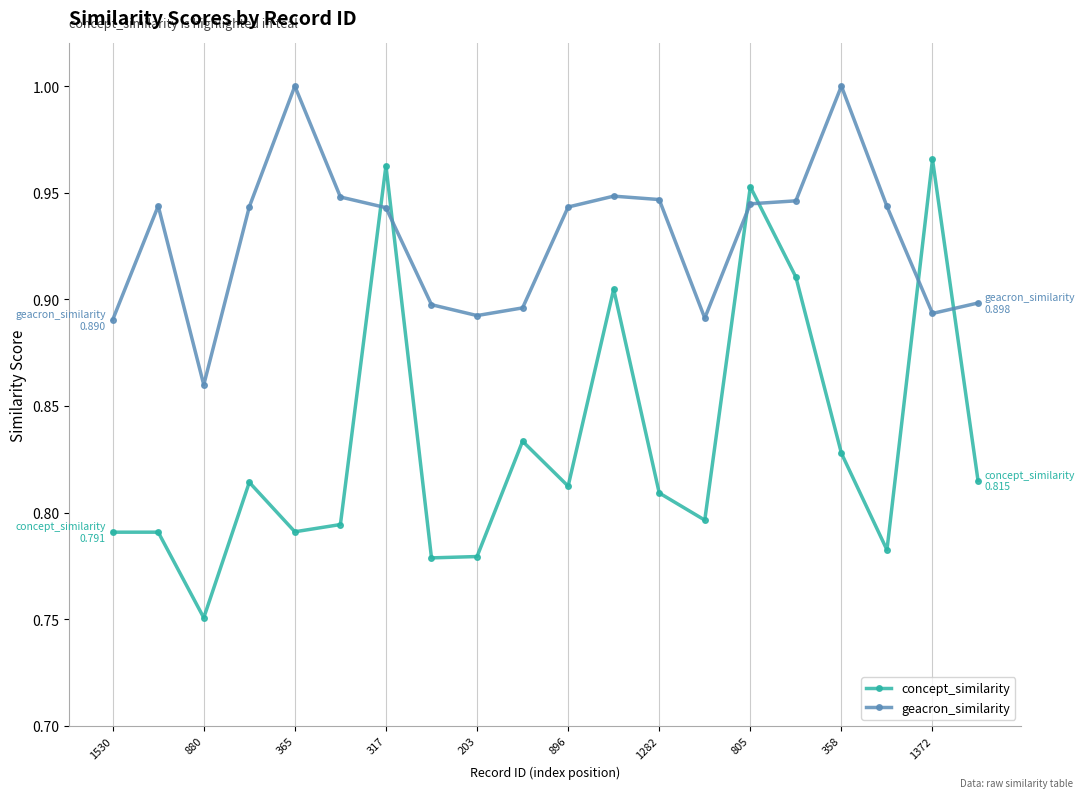

True or false: geacron_similarity and concept_similarity intersect in this chart.

True